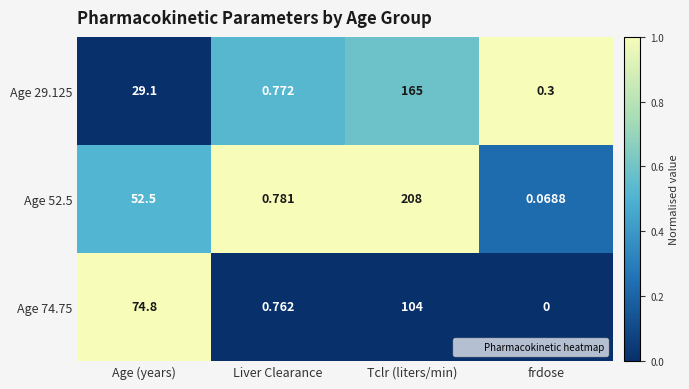

Count the number of categories in the chart.

4